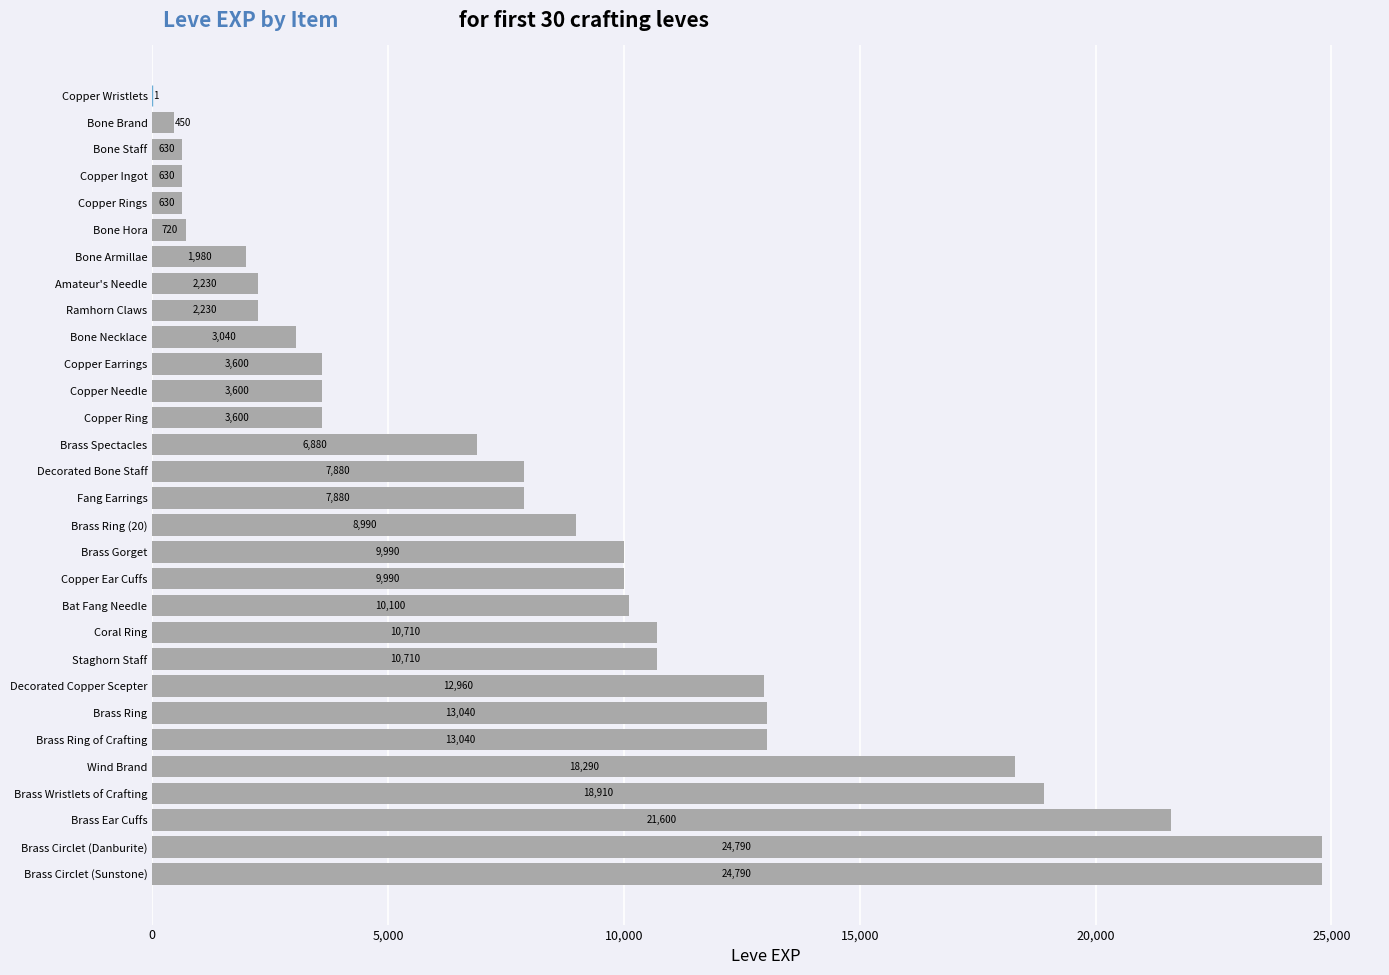

The value at Copper Rings is 630. True or false?

True